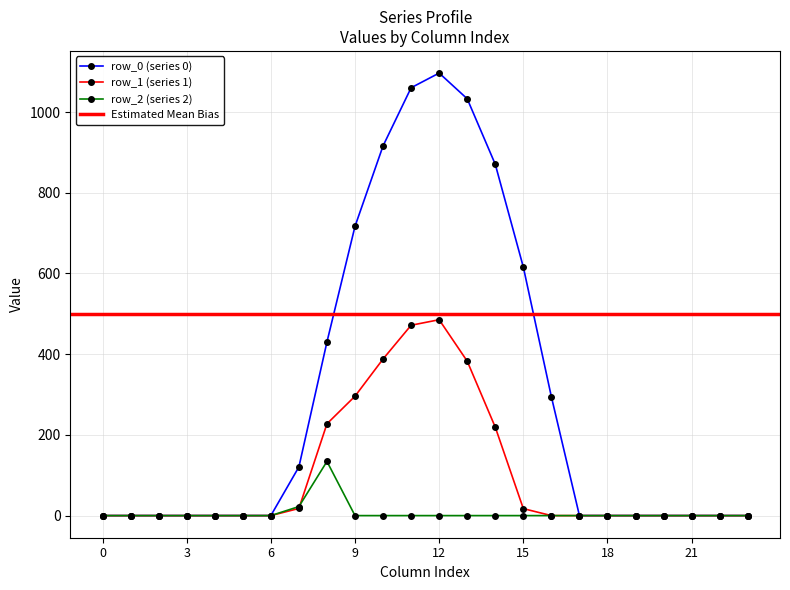

At 20, list the series in order from smallest to largest.

row_0, row_1, row_2